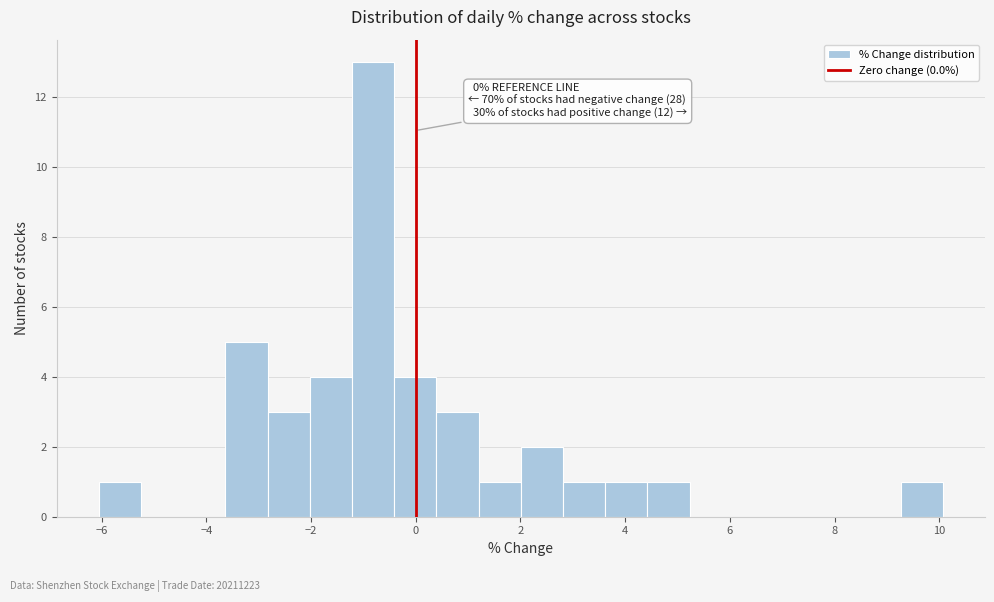

Which range on the x-axis has the tallest bar?

-1.2 to -0.4